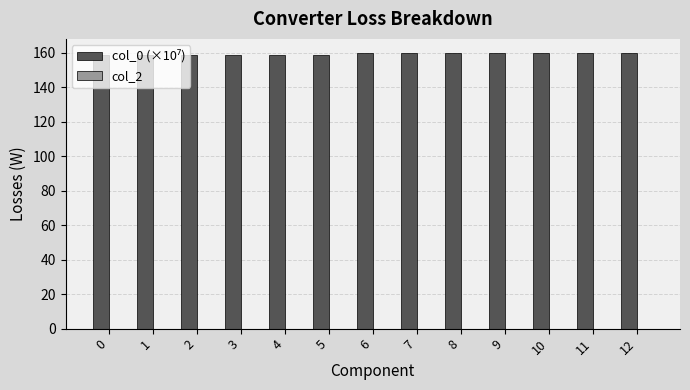

What is the value of the 3rd bar from the left?

158.8